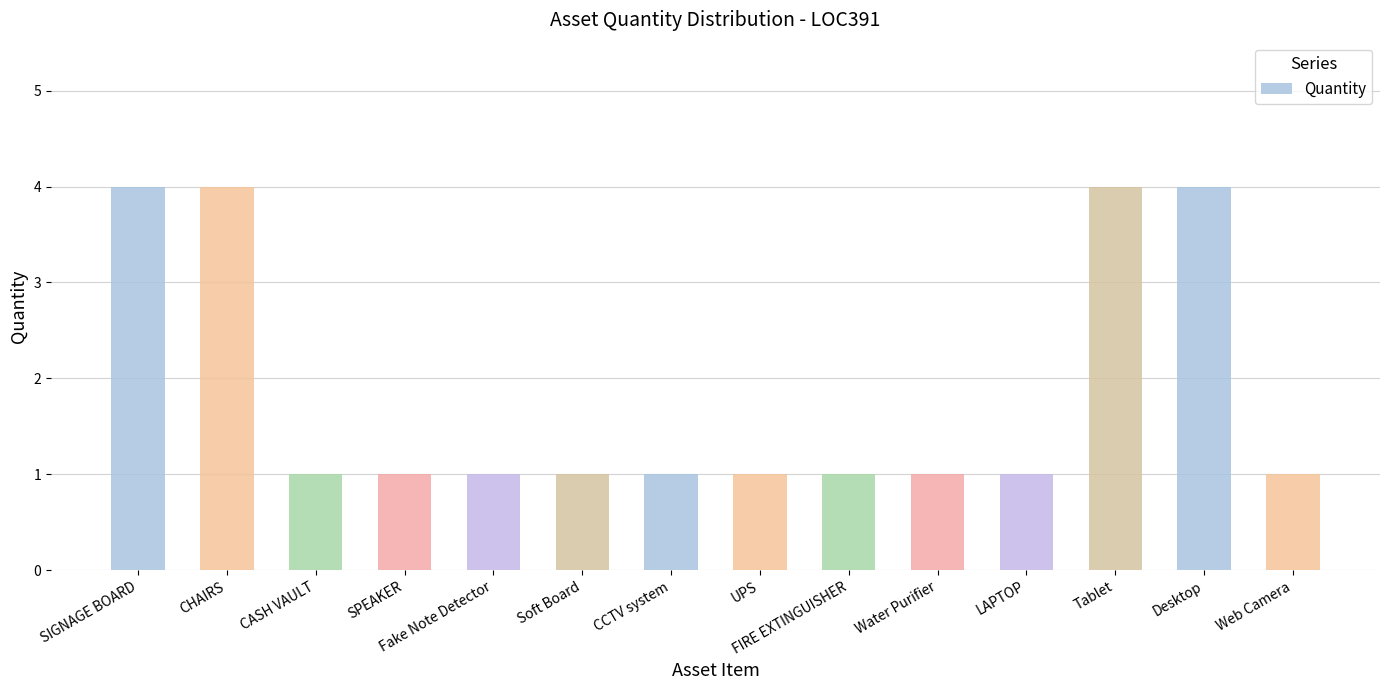

Are the bars grouped side by side (vs. stacked)?

No